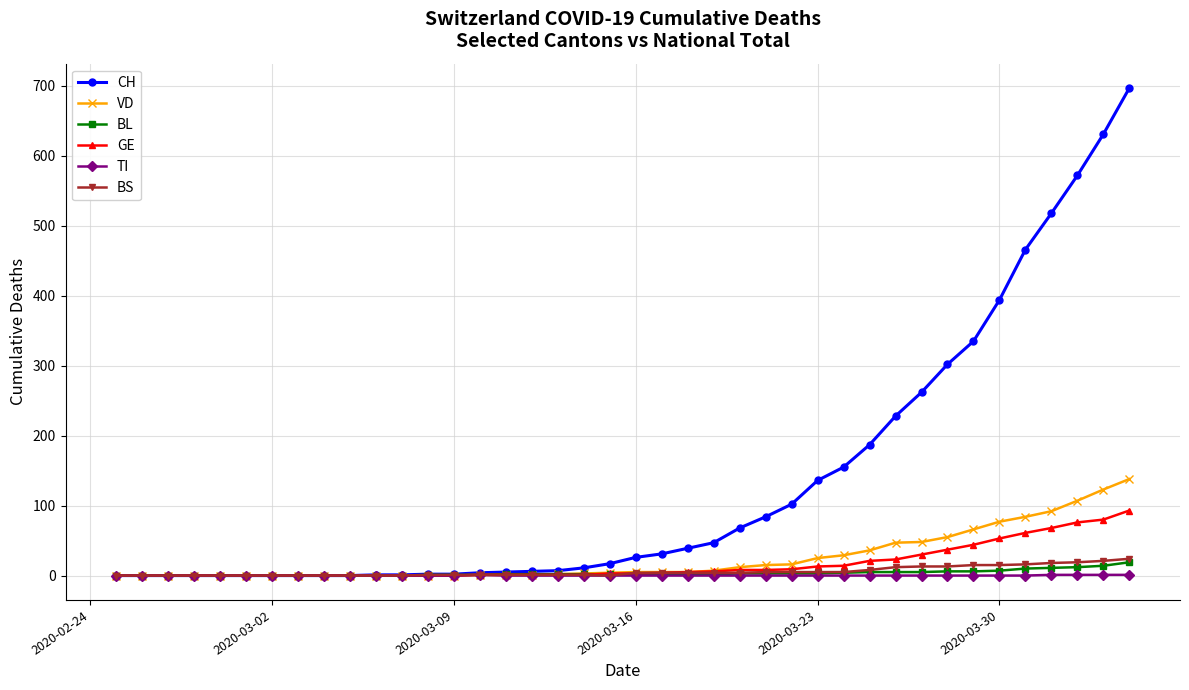

What is the greatest value displayed?

697